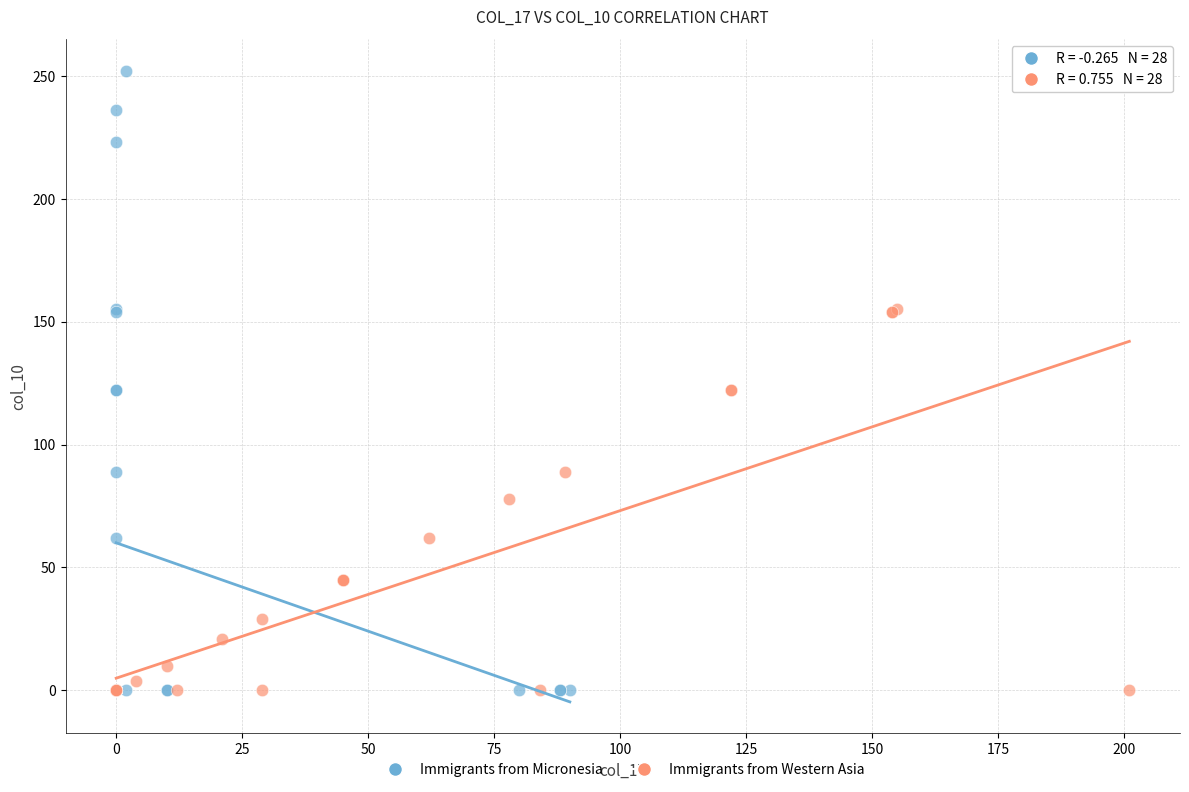

What are all the series names shown in the legend?

Immigrants from Micronesia, Immigrants from Western Asia